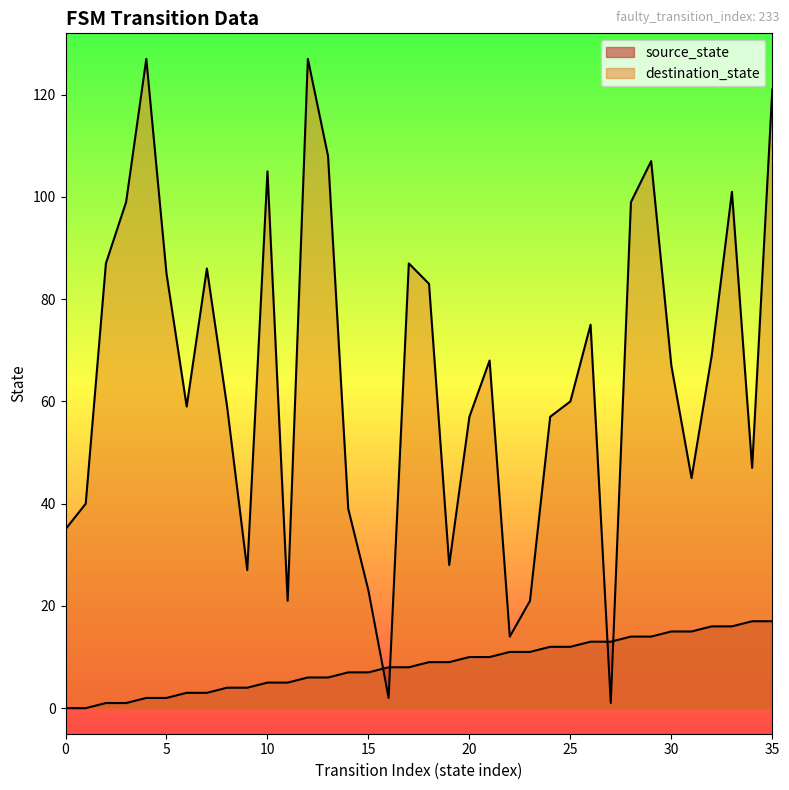

How many values in the source_state series are below 9?

18